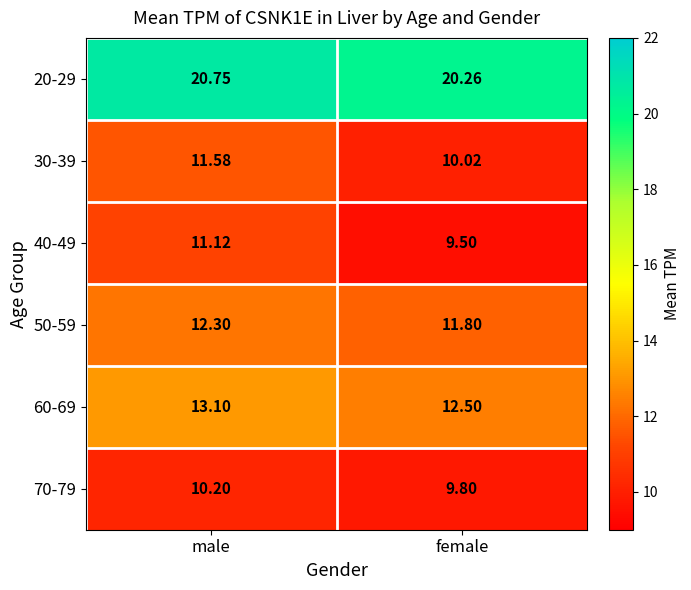

Where is 60-69 nearest to the value 12?

female